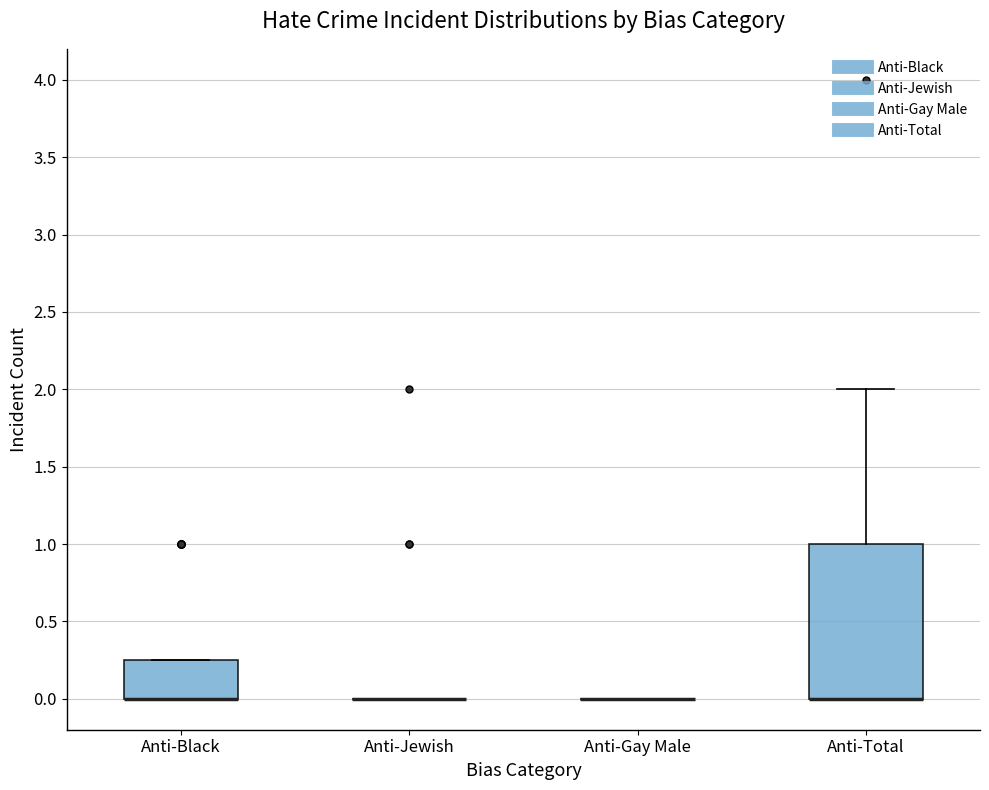

Which box is the tallest, from its lower edge to its upper edge?

Anti-Total